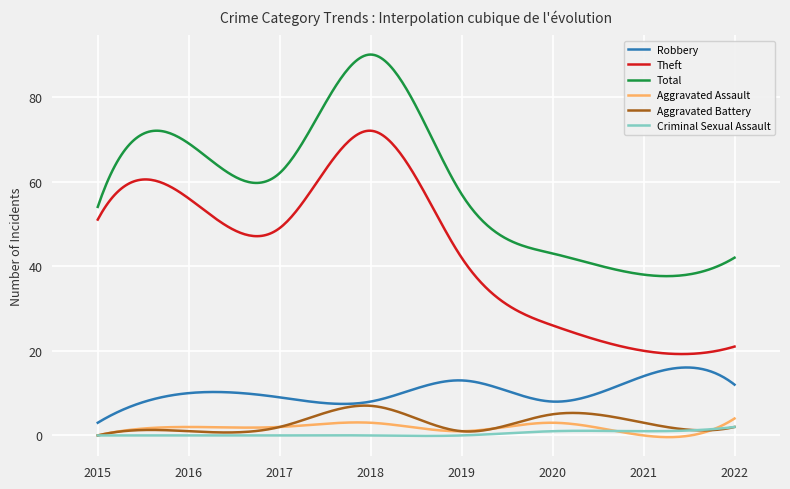

True or false: Robbery and Aggravated Assault cross at least once.

False